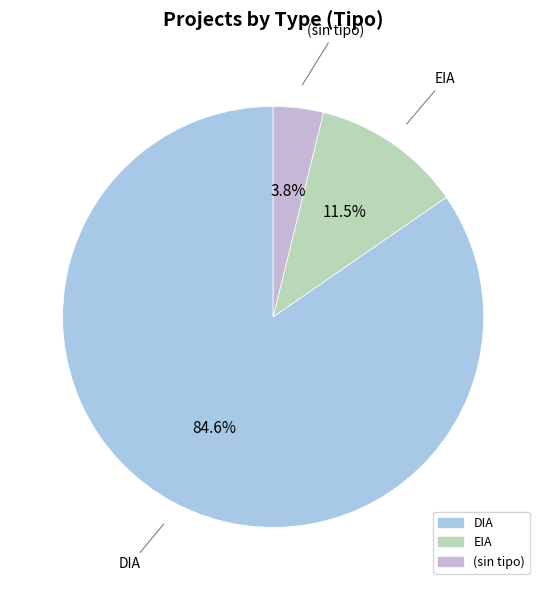

What is the smallest slice in the pie chart?

(sin tipo)